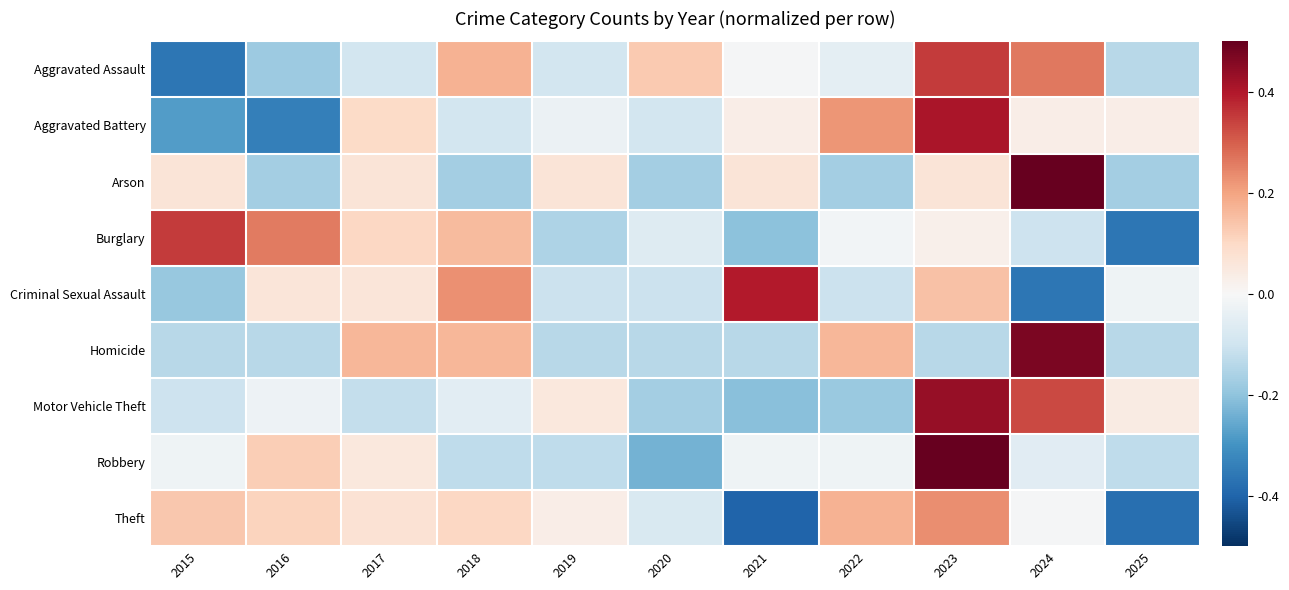

Reading right to left, list all the values displayed in this chart.

Aggravated Assault: 2025=-0.7	2024=1.3	2023=1.8	2022=-0.2	2021=-0.0	2020=0.6	2019=-0.5	2018=0.9	2017=-0.5	2016=-0.9	2015=-1.8
Aggravated Battery: 2025=0.2	2024=0.2	2023=2.0	2022=1.1	2021=0.2	2020=-0.5	2019=-0.1	2018=-0.5	2017=0.5	2016=-1.7	2015=-1.4
Arson: 2025=-0.8	2024=2.6	2023=0.3	2022=-0.8	2021=0.3	2020=-0.8	2019=0.3	2018=-0.8	2017=0.3	2016=-0.8	2015=0.3
Burglary: 2025=-1.8	2024=-0.5	2023=0.1	2022=-0.1	2021=-1.0	2020=-0.3	2019=-0.8	2018=0.8	2017=0.5	2016=1.3	2015=1.8
Criminal Sexual Assault: 2025=-0.1	2024=-1.8	2023=0.7	2022=-0.5	2021=2.0	2020=-0.5	2019=-0.5	2018=1.1	2017=0.3	2016=0.3	2015=-1.0
Homicide: 2025=-0.7	2024=2.4	2023=-0.7	2022=0.8	2021=-0.7	2020=-0.7	2019=-0.7	2018=0.8	2017=0.8	2016=-0.7	2015=-0.7
Motor Vehicle Theft: 2025=0.2	2024=1.7	2023=2.2	2022=-0.9	2021=-1.1	2020=-0.9	2019=0.3	2018=-0.3	2017=-0.6	2016=-0.1	2015=-0.5
Robbery: 2025=-0.6	2024=-0.3	2023=2.8	2022=-0.1	2021=-0.1	2020=-1.2	2019=-0.6	2018=-0.6	2017=0.3	2016=0.6	2015=-0.1
Theft: 2025=-1.9	2024=-0.0	2023=1.2	2022=0.9	2021=-2.0	2020=-0.4	2019=0.2	2018=0.5	2017=0.4	2016=0.5	2015=0.7